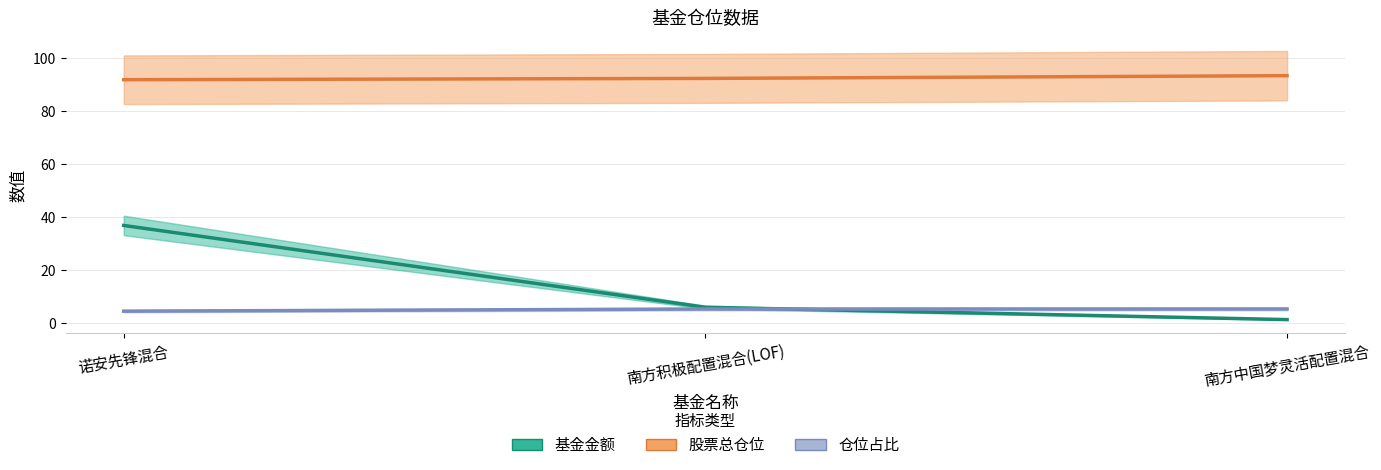

What is the spread (max minus min) of values at 南方积极配置混合(LOF)?

87.0